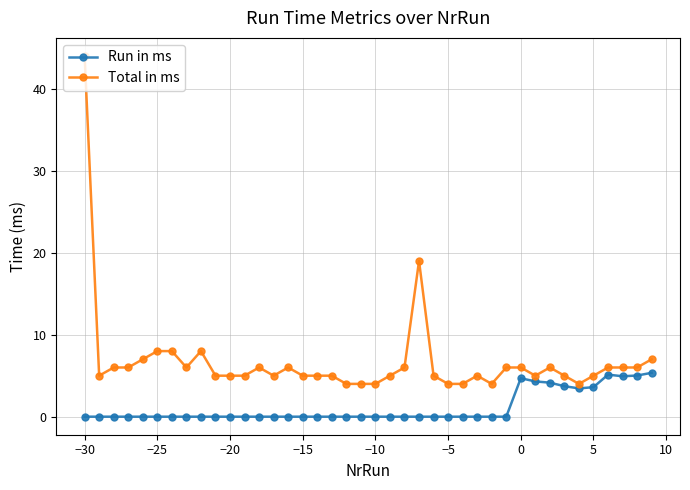

What is the value of the Total in ms point at the 18th from the left?

5.0